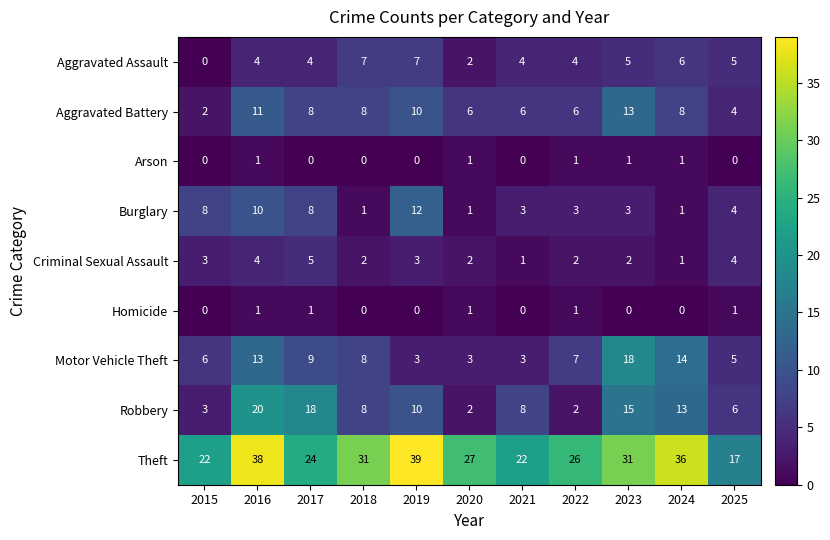

The value of Aggravated Battery at 2024 is 8. True or false?

True